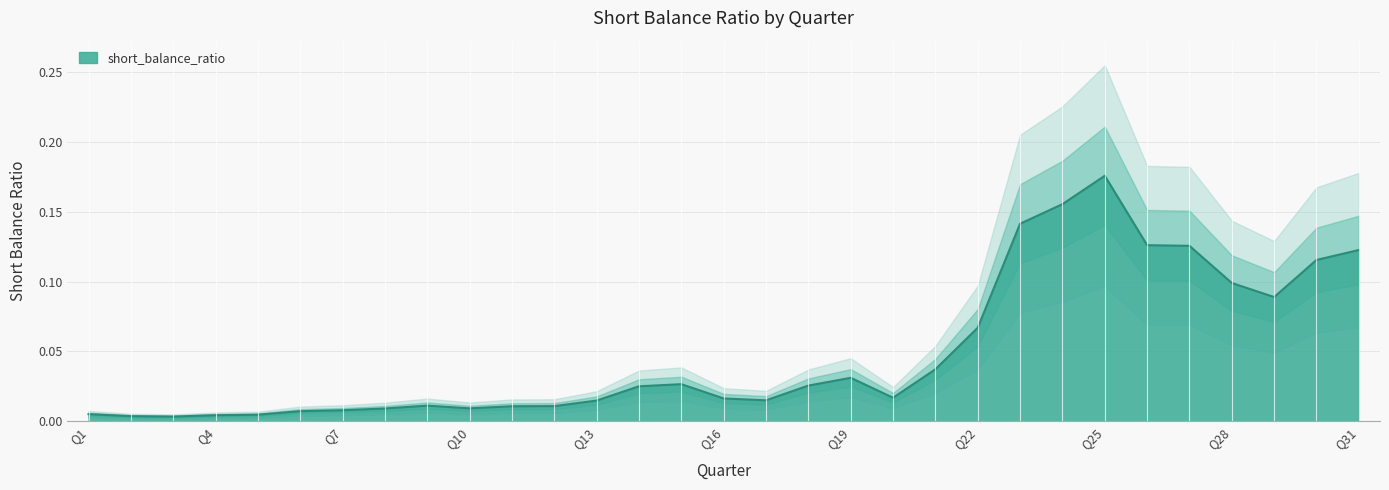

The chart shows a value of 0.1 at 28. True or false?

True